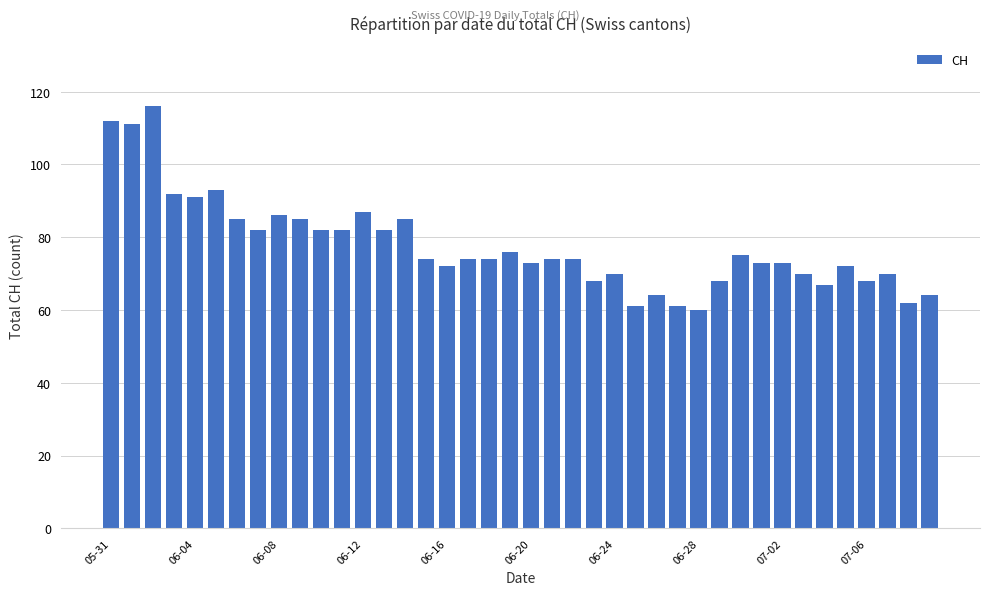

What is the value of the 19th bar from the left?

74